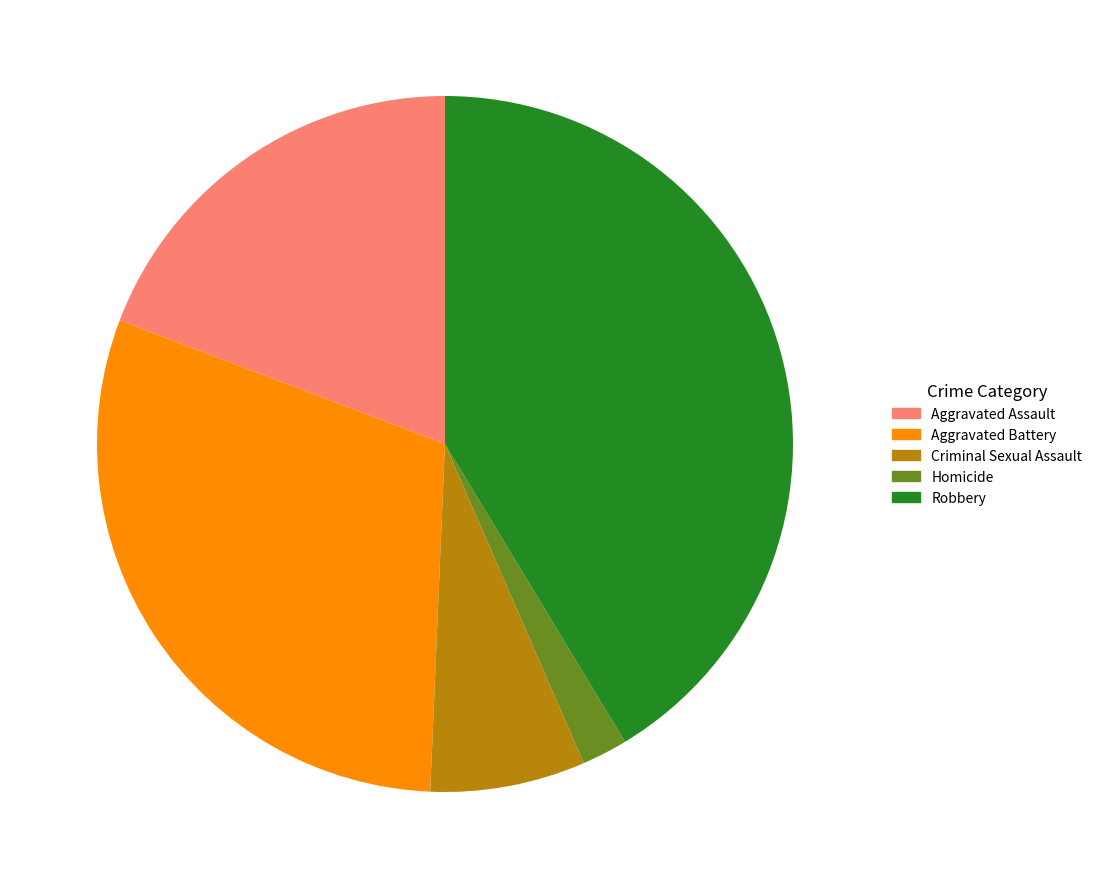

Which slice is the smallest?

Homicide